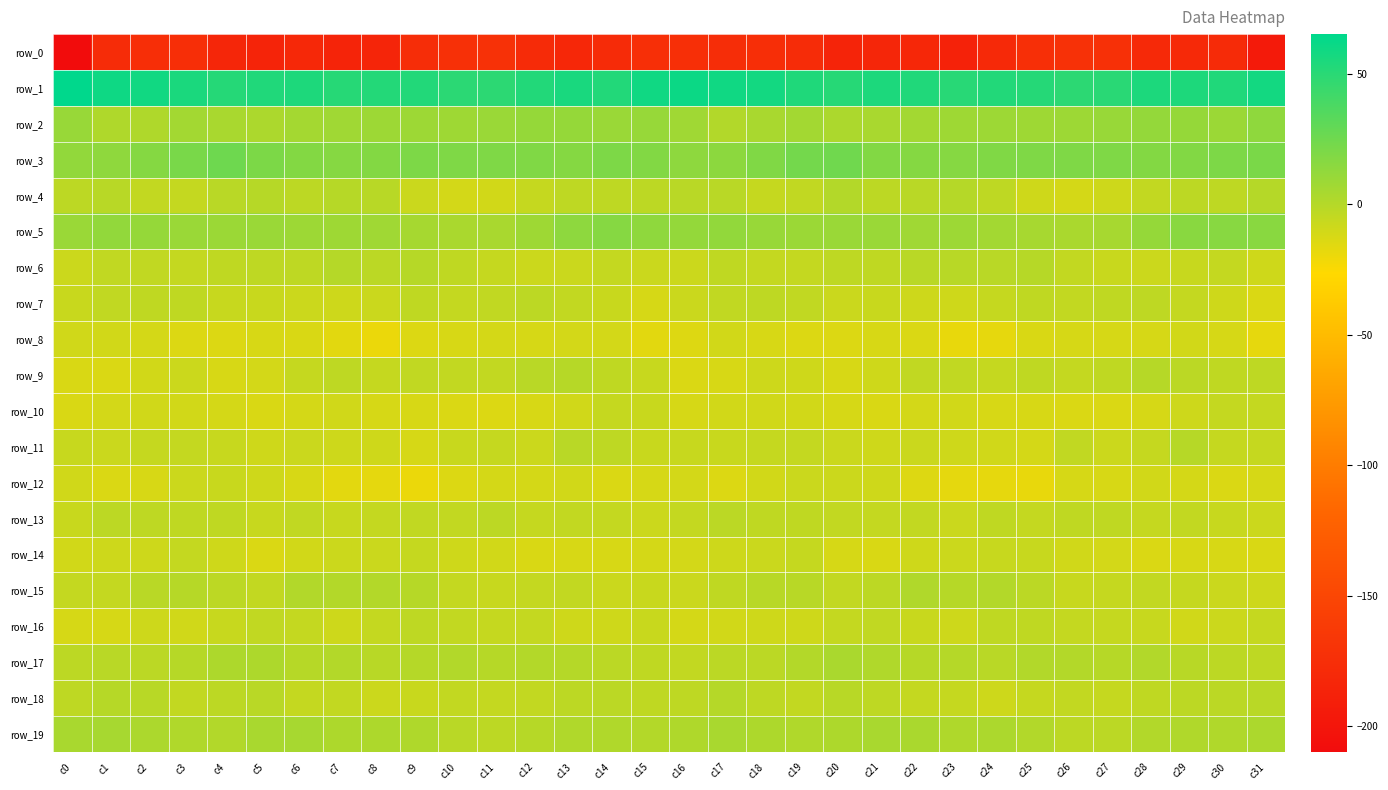

At which label does row_6 first exceed -4?

c4